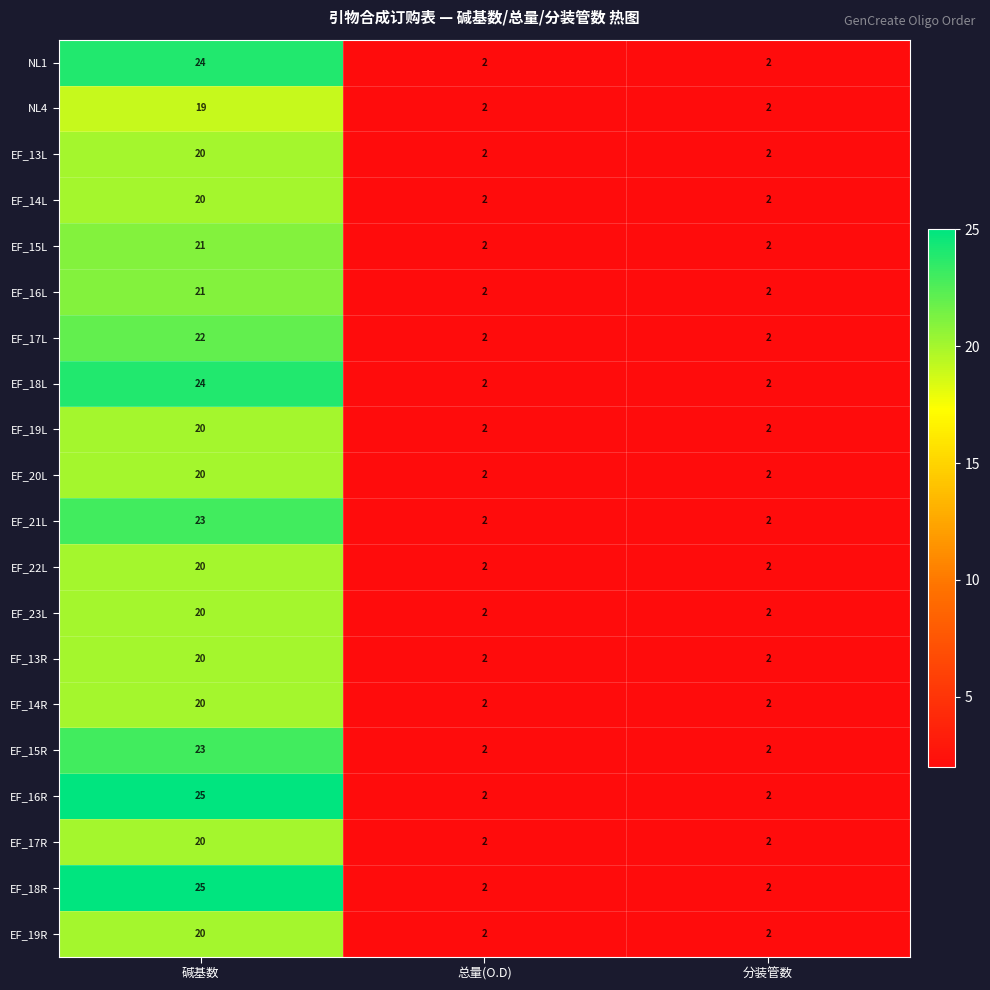

What is the difference between the maximum and minimum values in the EF_14L series?

18